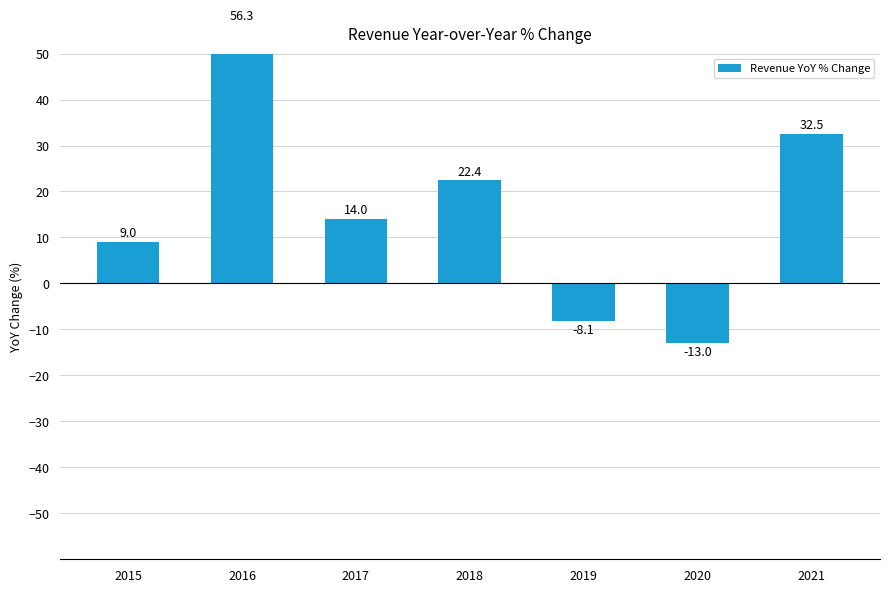

Reading left to right, what are all the values shown in this chart?

2015=9.0	2016=56.3	2017=14.0	2018=22.4	2019=-8.1	2020=-13.0	2021=32.5